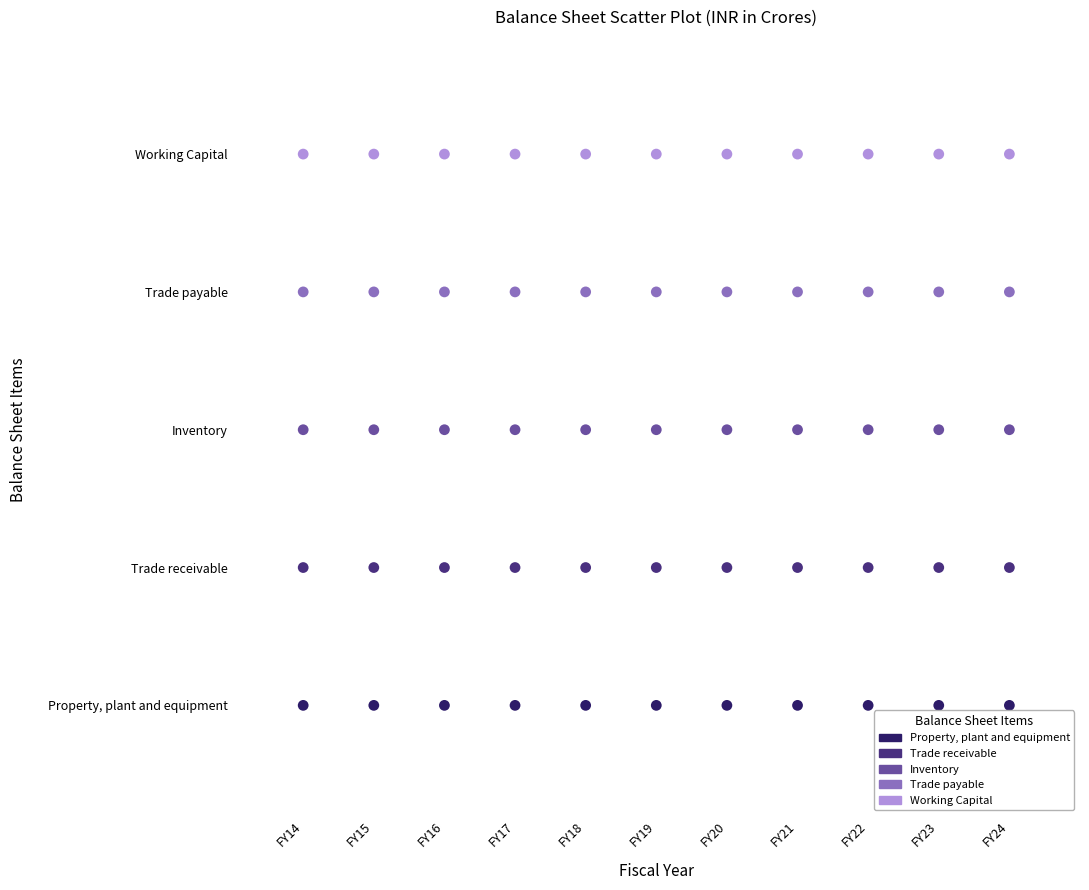

What are all the series names shown in the legend?

Property, plant and equipment, Trade receivable, Inventory, Trade payable, Working Capital